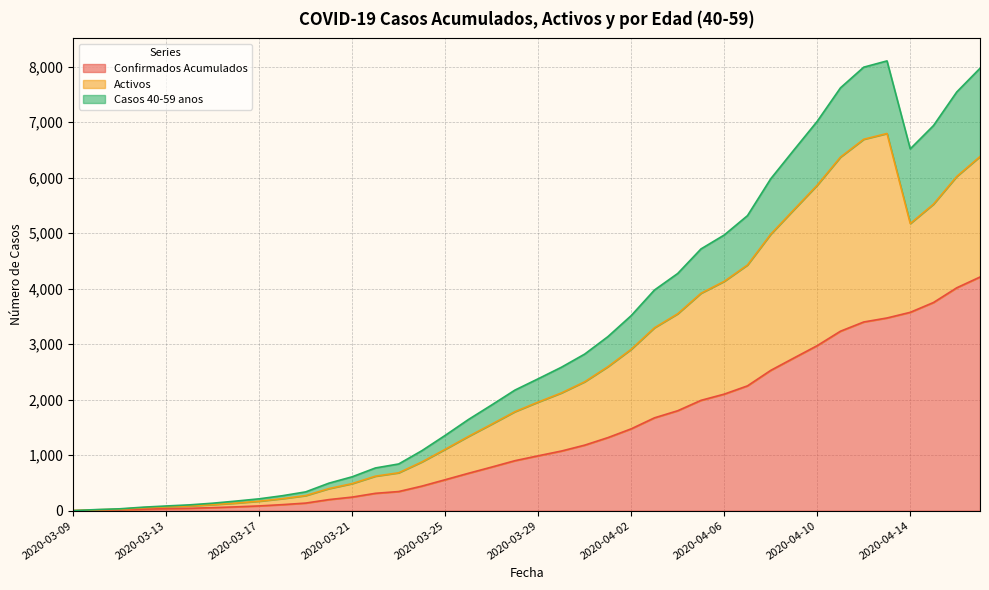

What is the spread (max minus min) of values at 2020-03-16?

104